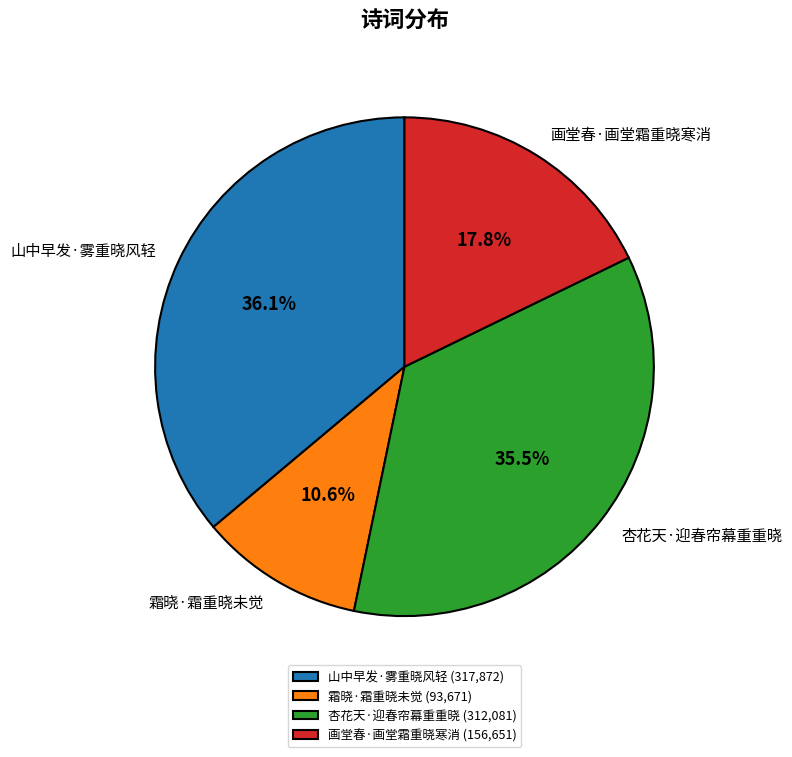

Which category has the smallest portion of the pie?

霜晓·霜重晓未觉